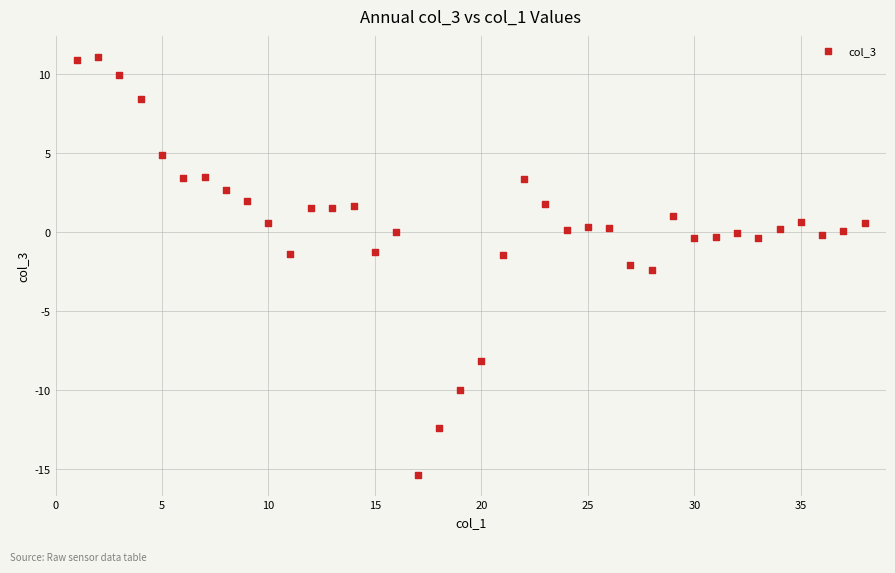

What is the range of Y values (max minus min)?

26.4